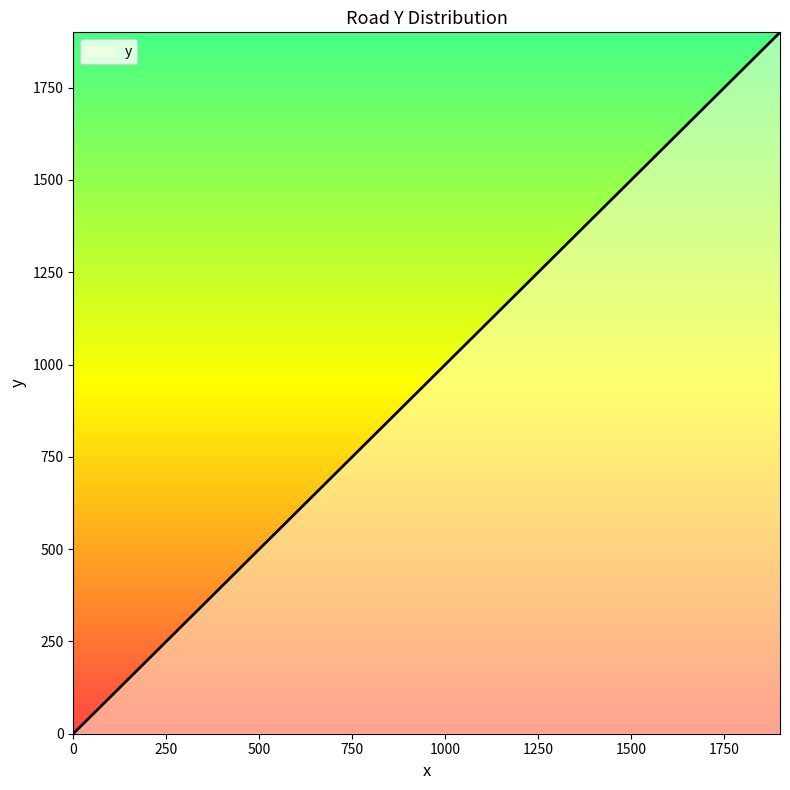

What is the greatest value displayed?

1900